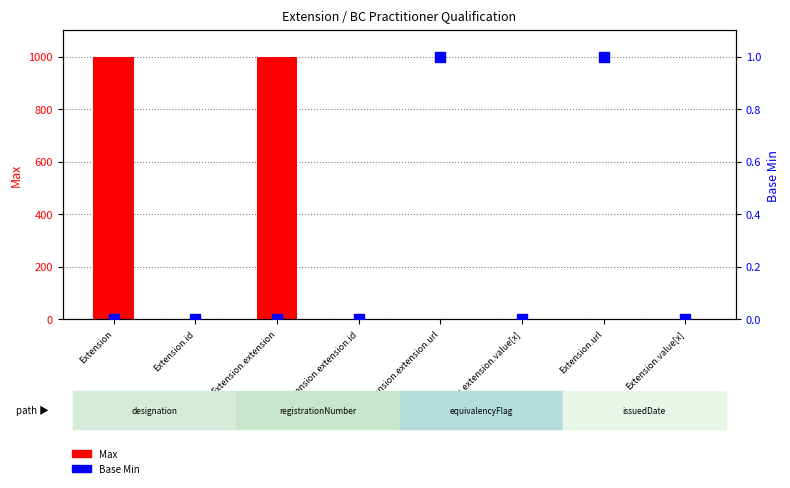

Is the value of Max at Extension greater than the value of Base Min at Extension?

Yes